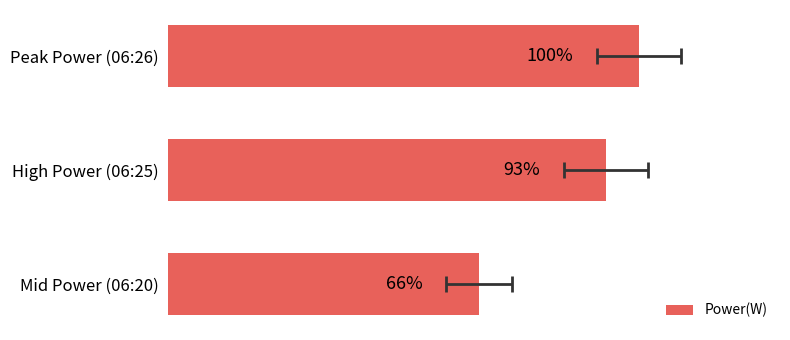

What is the value of the 3rd bar from the left?

66